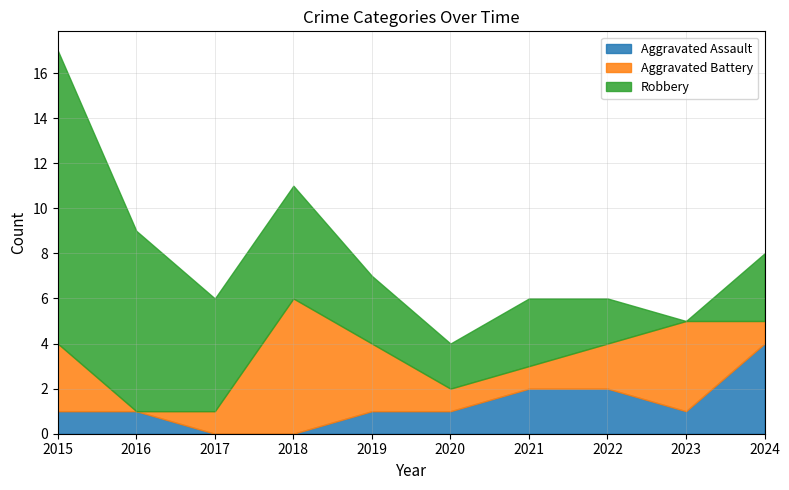

How many Aggravated Assault values are between 1 and 2?

7